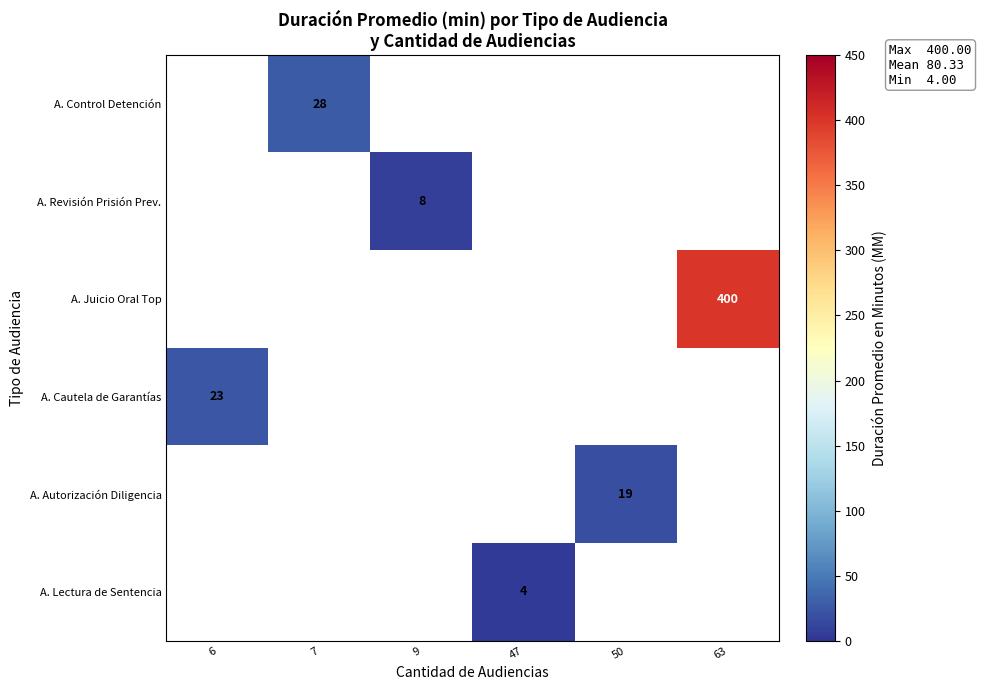

True or false: A. Revisión Prisión Prev. has a value of 8 at 9.

True